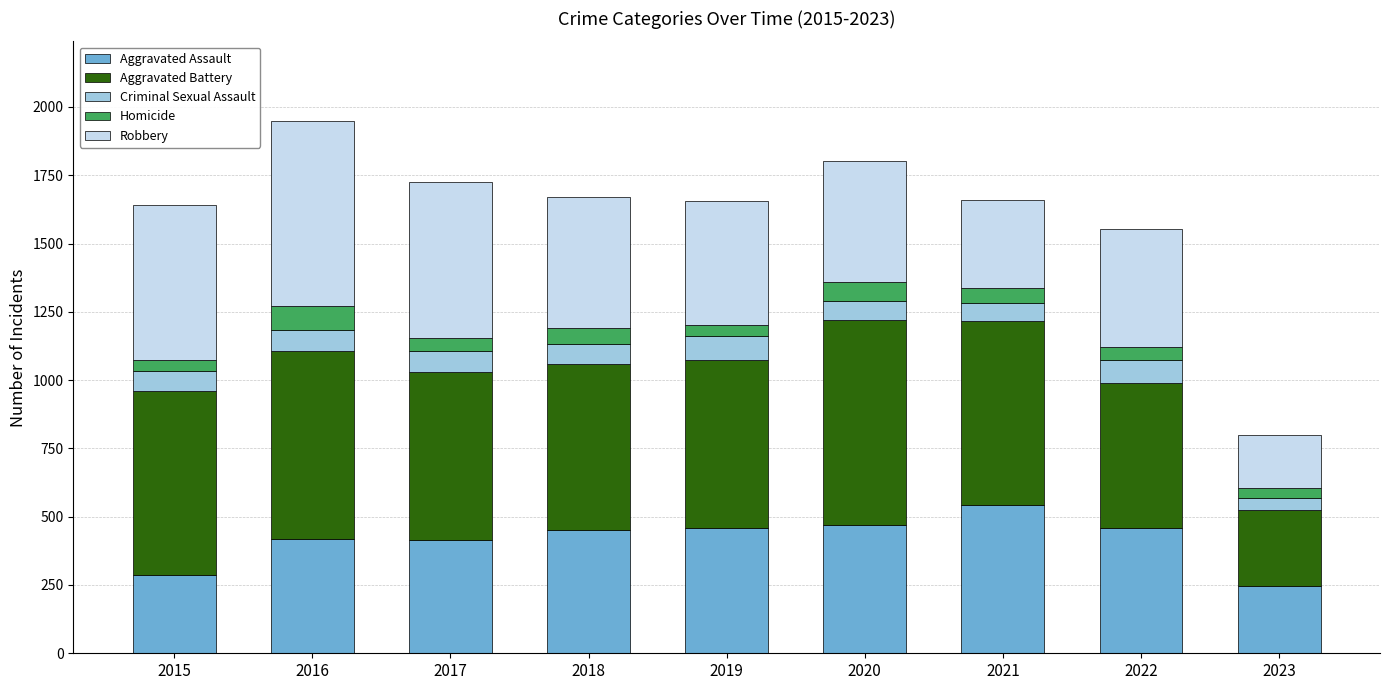

What is the maximum value for Aggravated Assault?

543